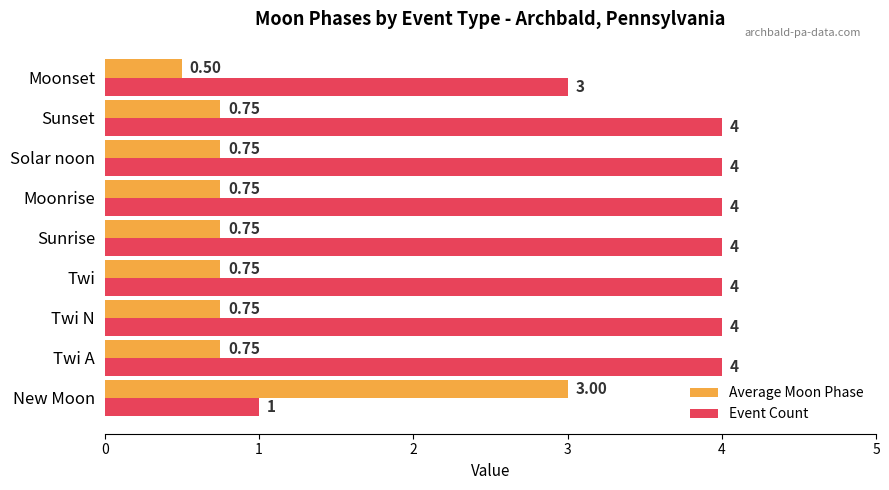

Which series has the largest range (max minus min)?

Event Count